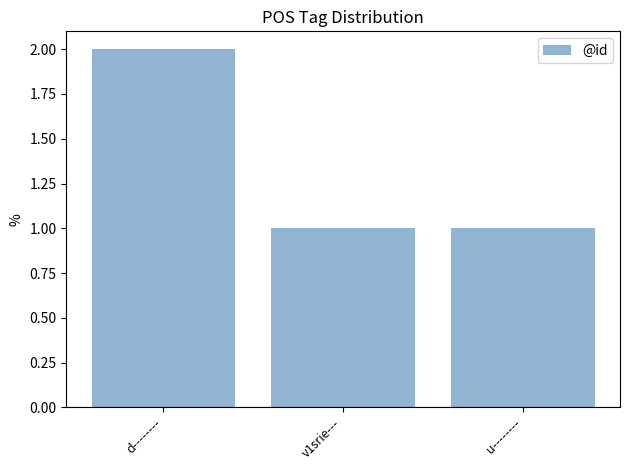

What is the value of the 2nd bar from the left?

1